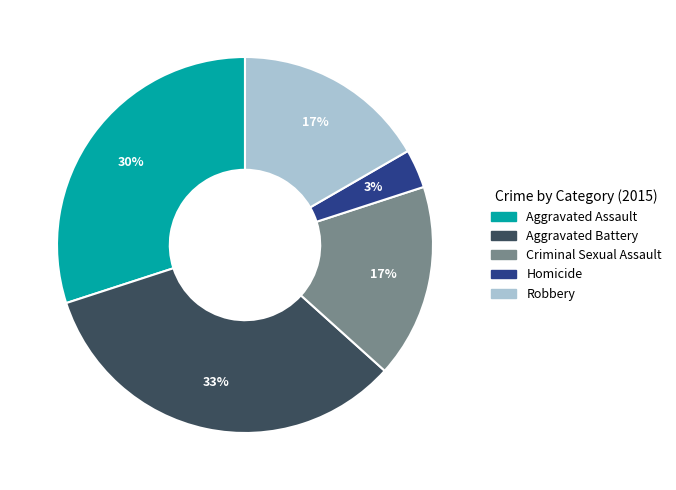

Between Aggravated Assault and Criminal Sexual Assault, which is larger?

Aggravated Assault